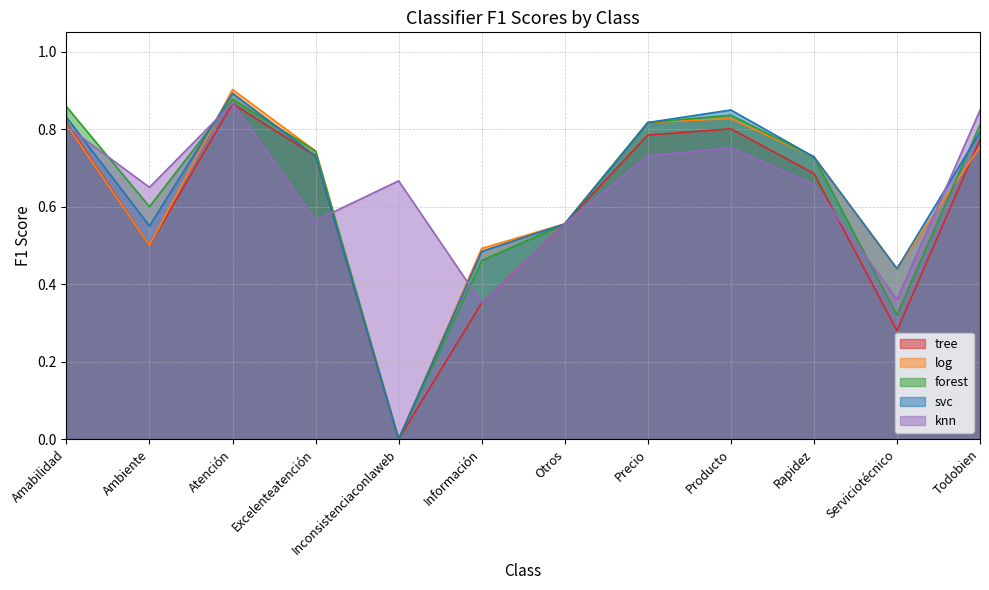

True or false: forest has more than 1 interior local peaks.

True